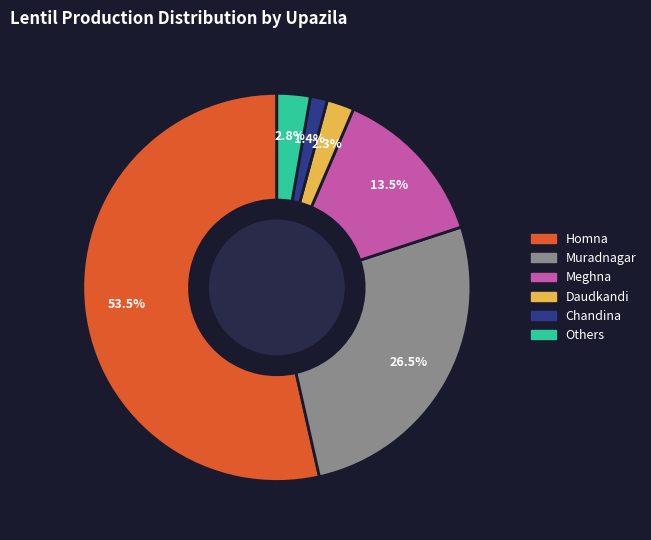

Is Daudkandi the majority of the pie?

No